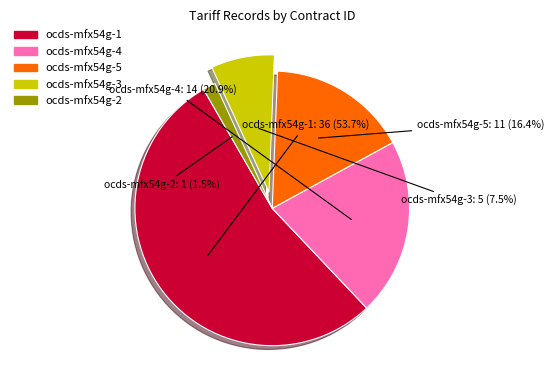

Is it true that ocds-mfx54g-5 is 6% of the pie?

False